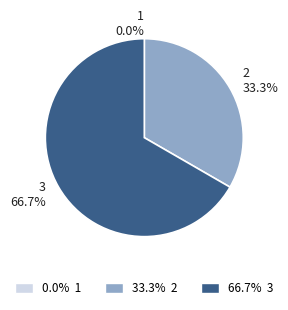

What is the smallest slice in the pie chart?

1